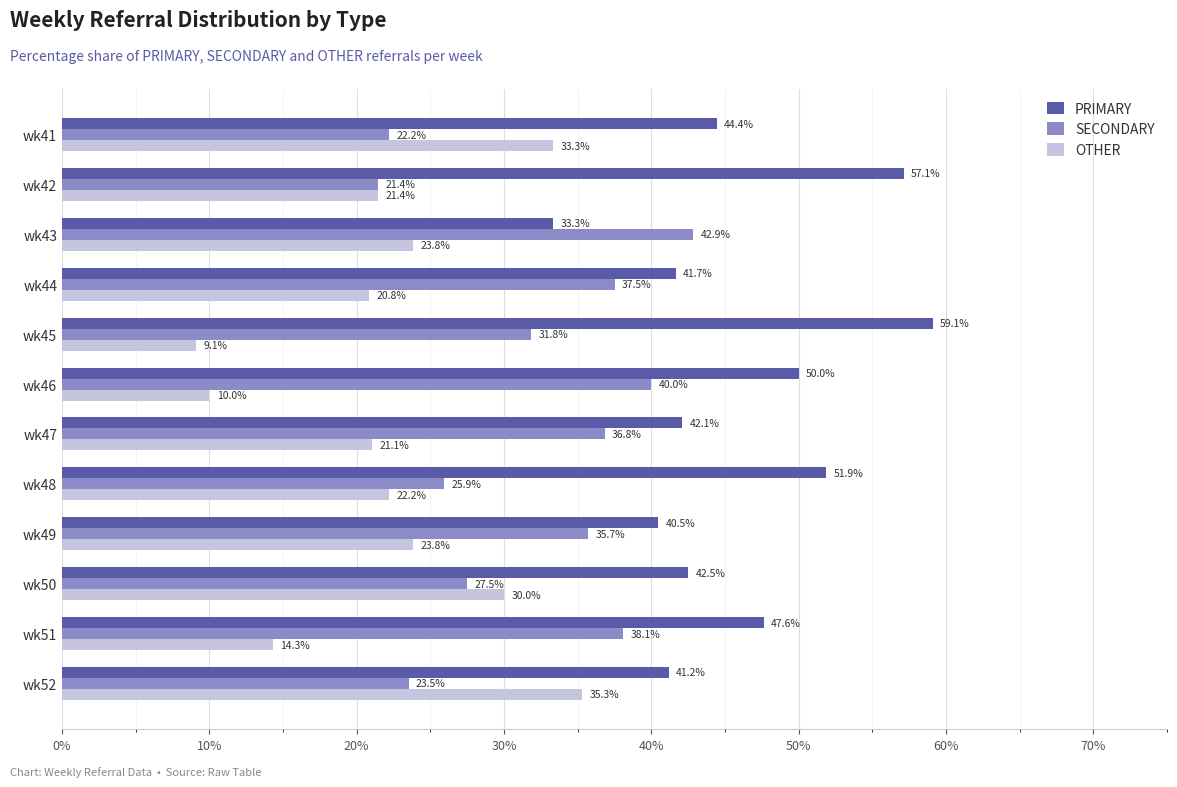

The SECONDARY series shows 19.2 at wk50. True or false?

False